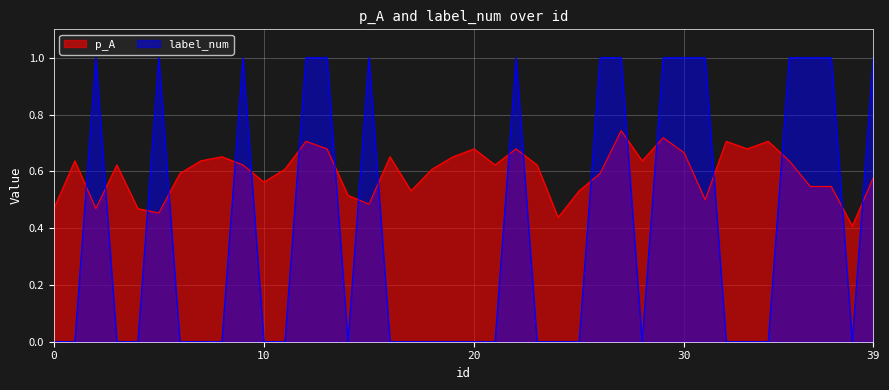

How many p_A values are between 0 and 1?

40